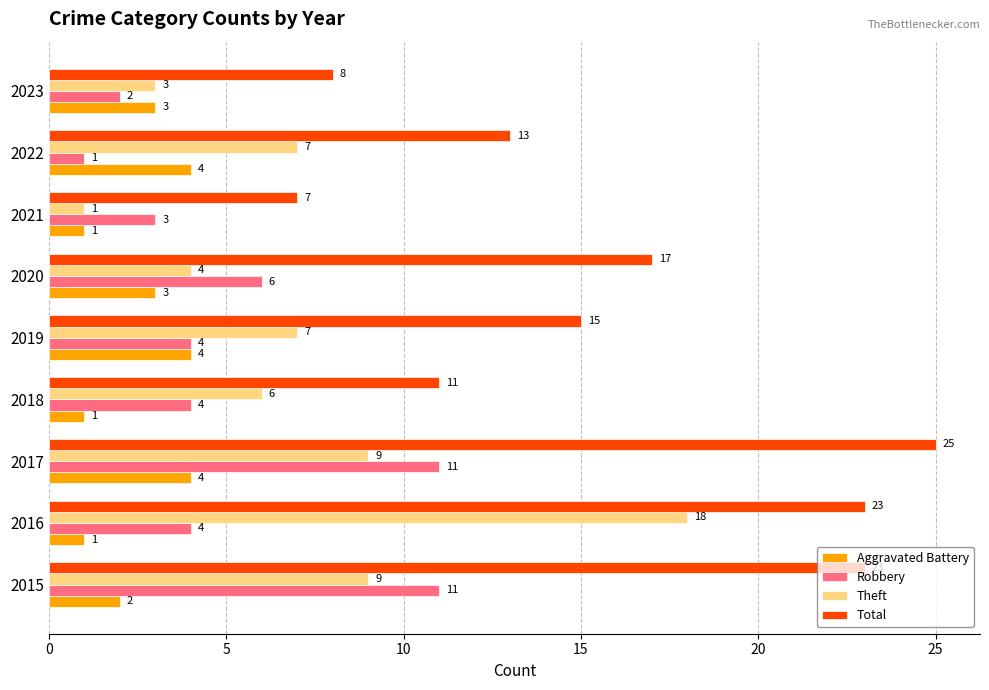

How many values in the Aggravated Battery series are below 3?

4